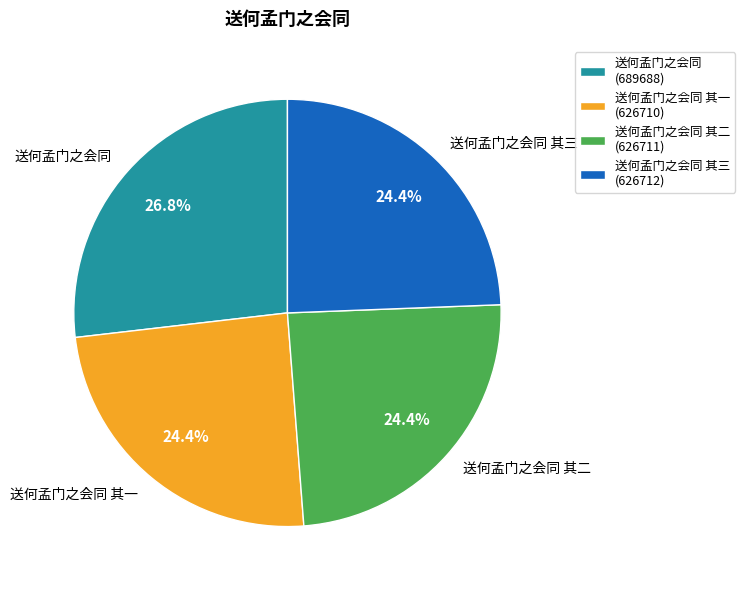

What percentage is the 送何孟门之会同 其二 slice, to the nearest percent?

24%